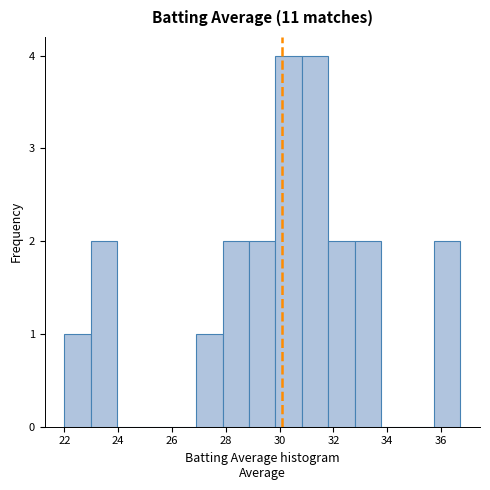

What is the height of the bar covering 23.0 to 24.0 on the x-axis? Neither the bar edges nor the heights are printed on the chart, so give them approximately, as read against the axes.

2